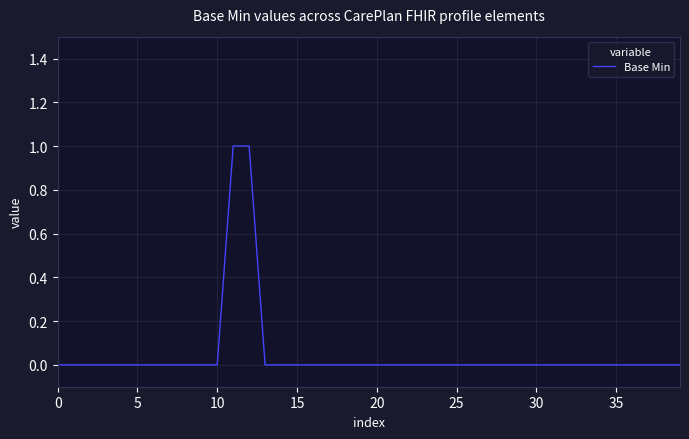

Count the number of data series in this chart.

1